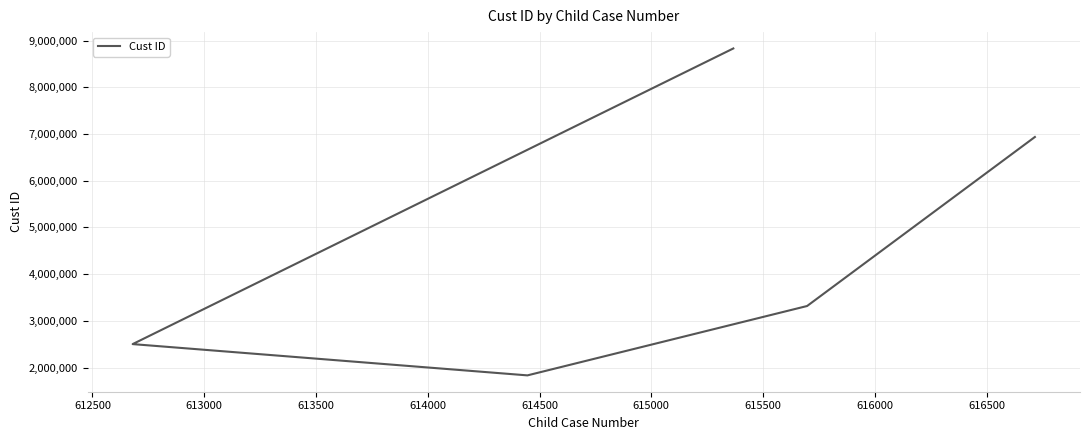

How many interior local valleys (lower than both neighbors) does the data have?

1